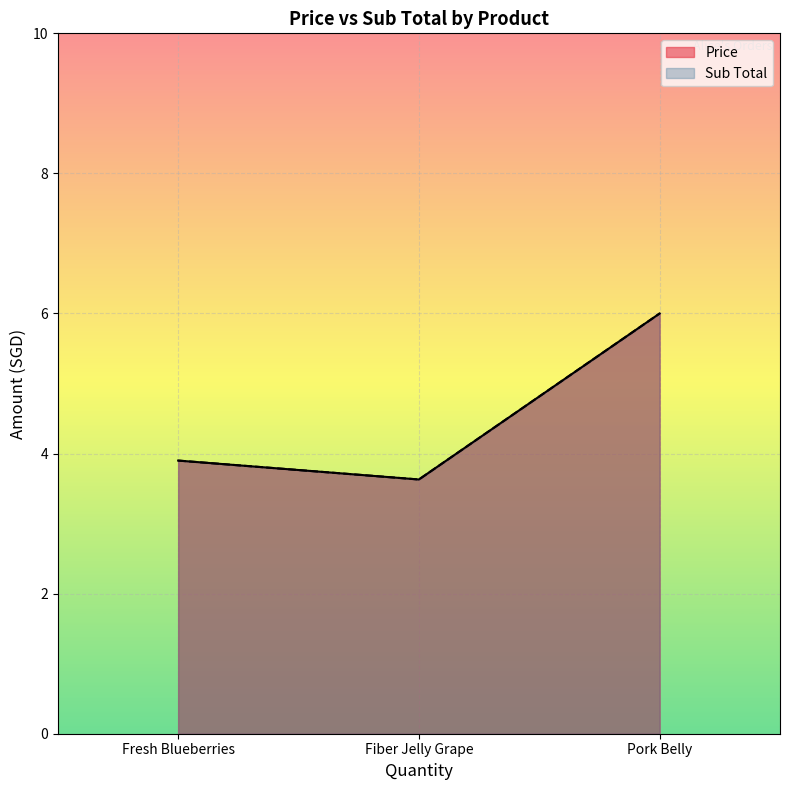

True or false: Price has a value of 6.0 at Pork Belly.

True